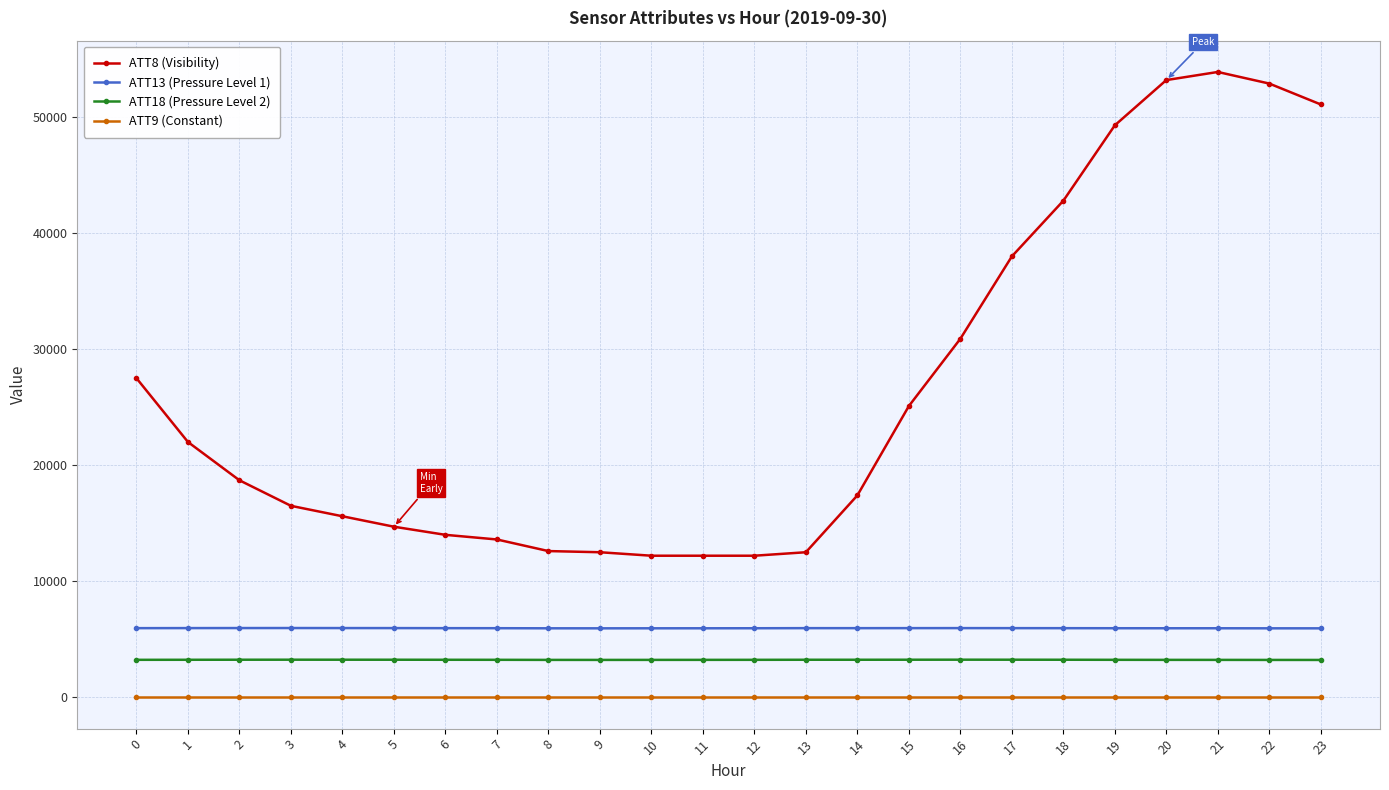

What is the total value across all series at 10?

21353.6